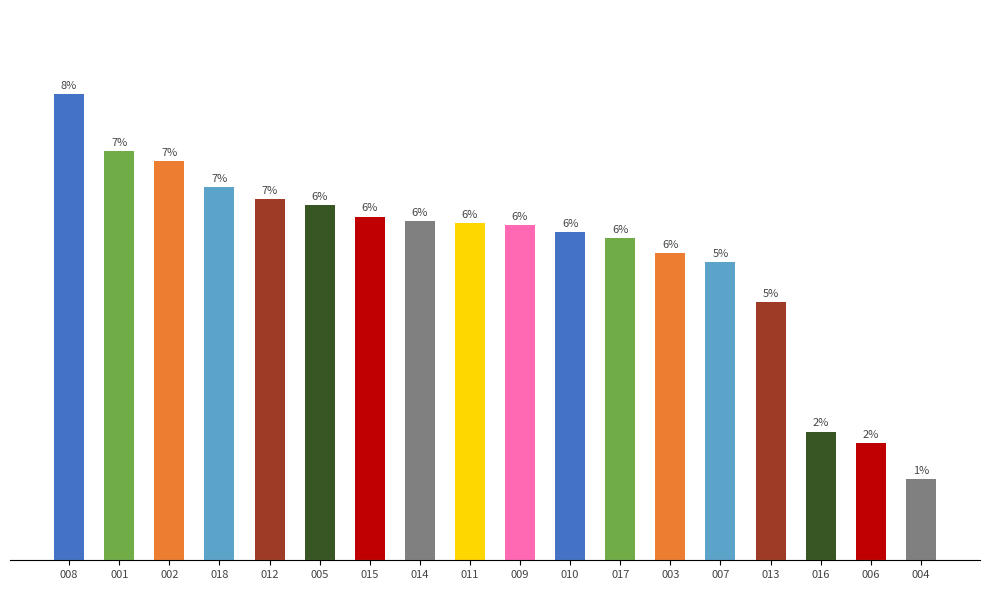

What is the label of the 1st bar from the left?

008